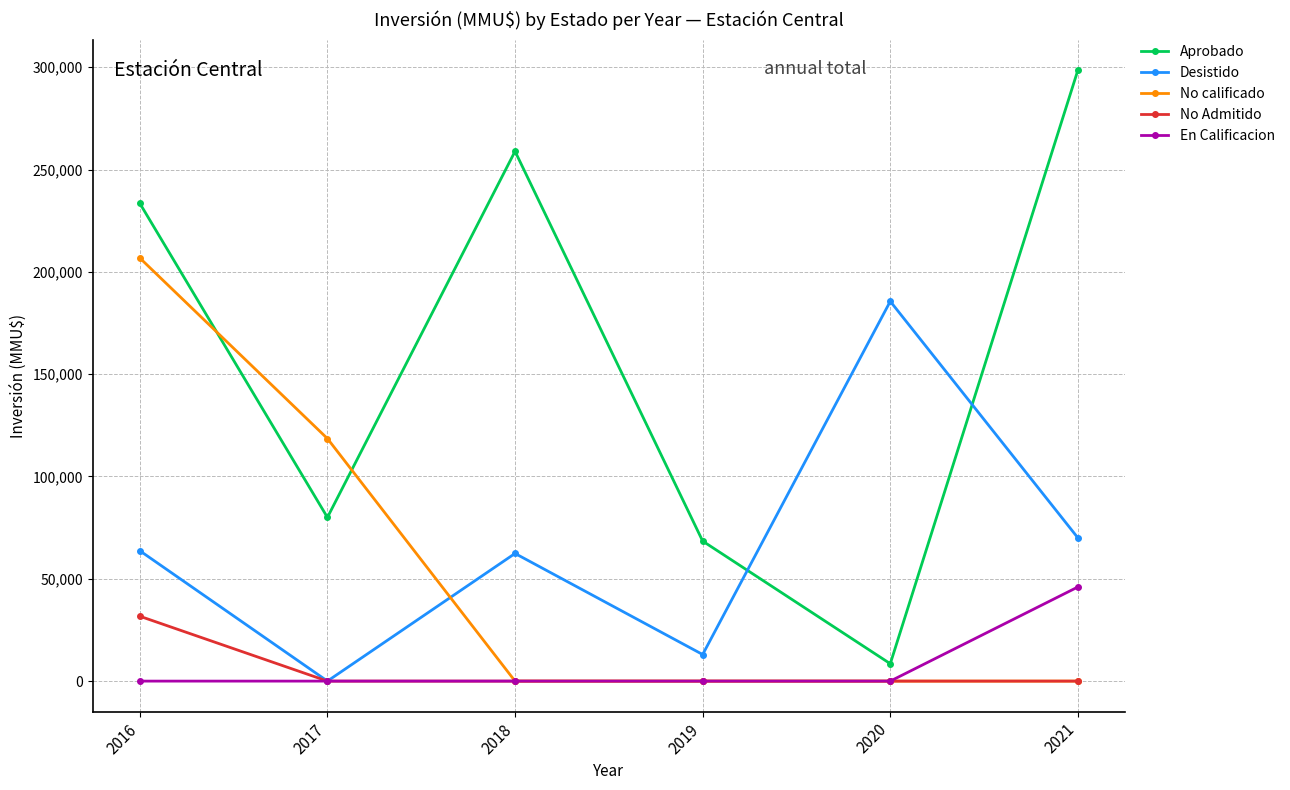

Between which two adjacent categories do Desistido and No calificado first intersect?

2017 and 2018